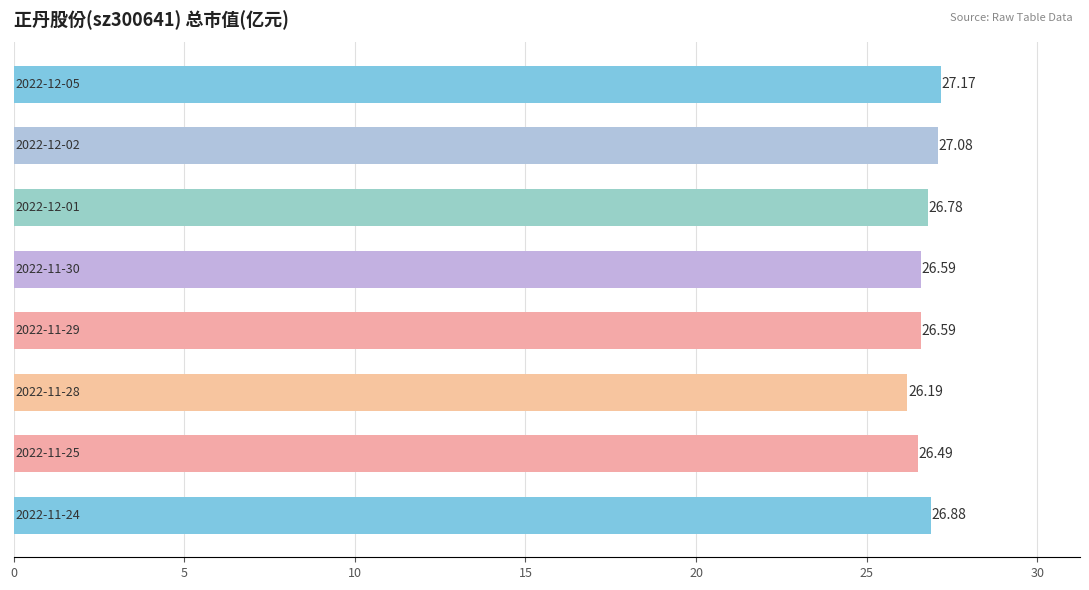

How many bars are there in total?

8